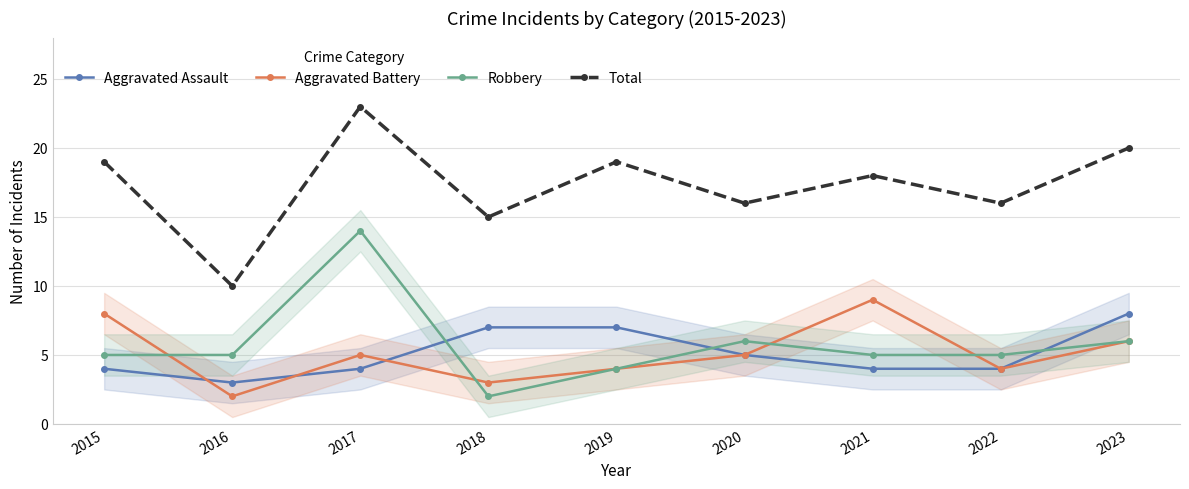

Where is Robbery nearest to the value 8?

2020